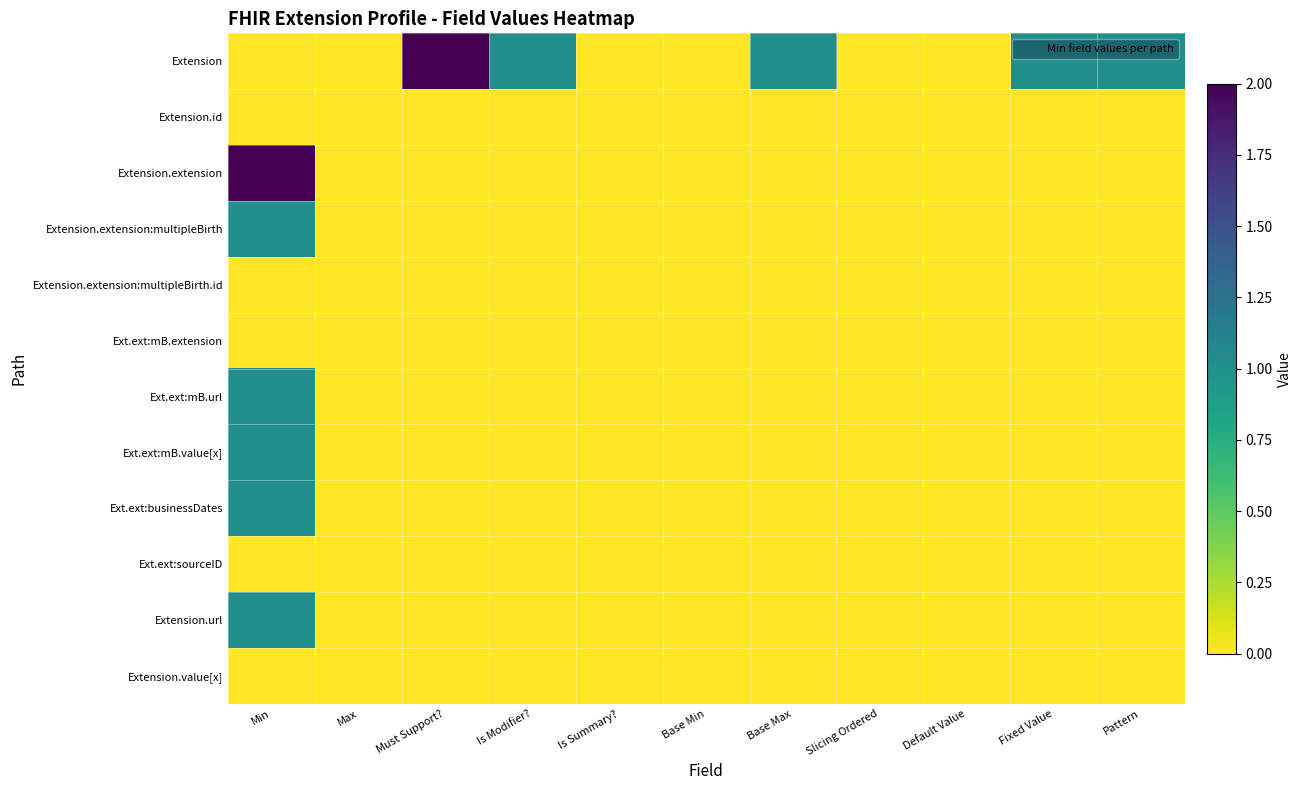

Which series has the largest total across all categories?

Extension